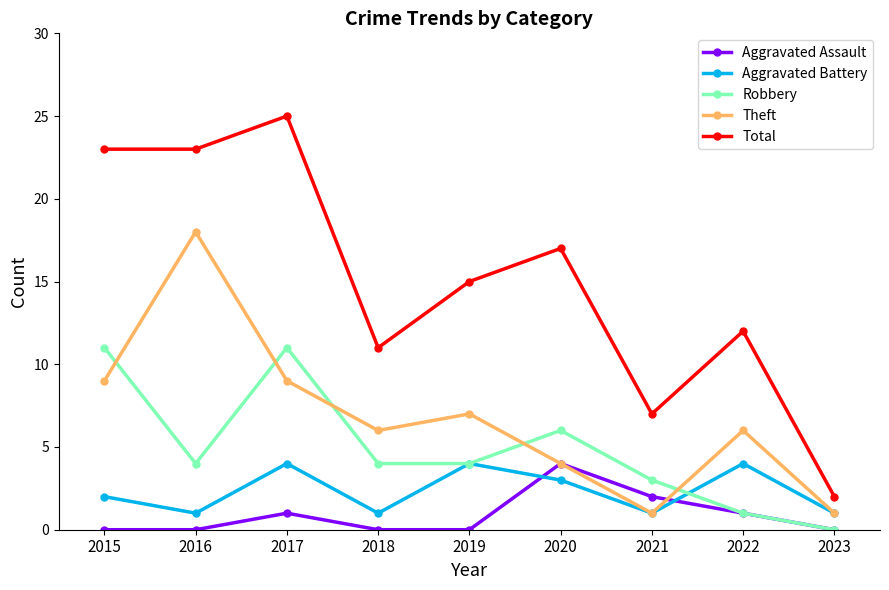

Which series ends up on top after the final intersection of Aggravated Assault and Aggravated Battery?

Aggravated Battery